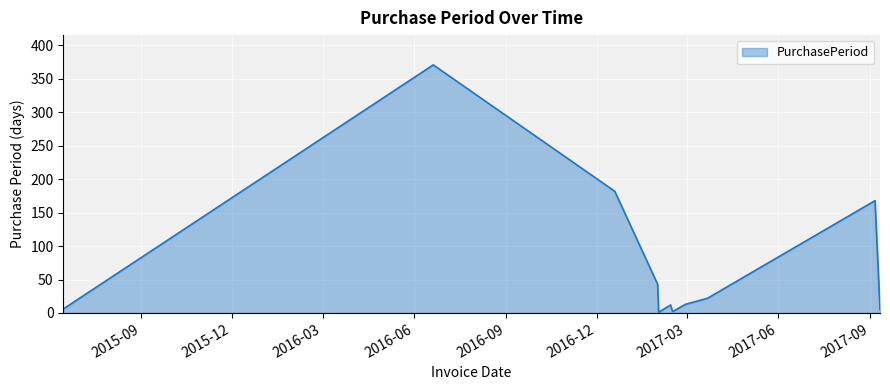

How many interior local peaks (higher than both neighbors) does the data have?

3